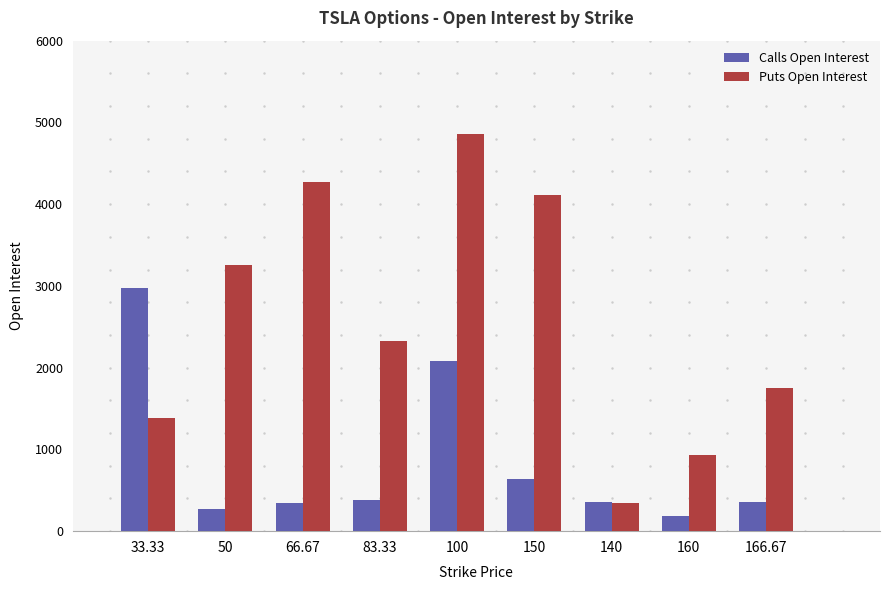

Which series has the largest range (max minus min)?

Puts Open Interest